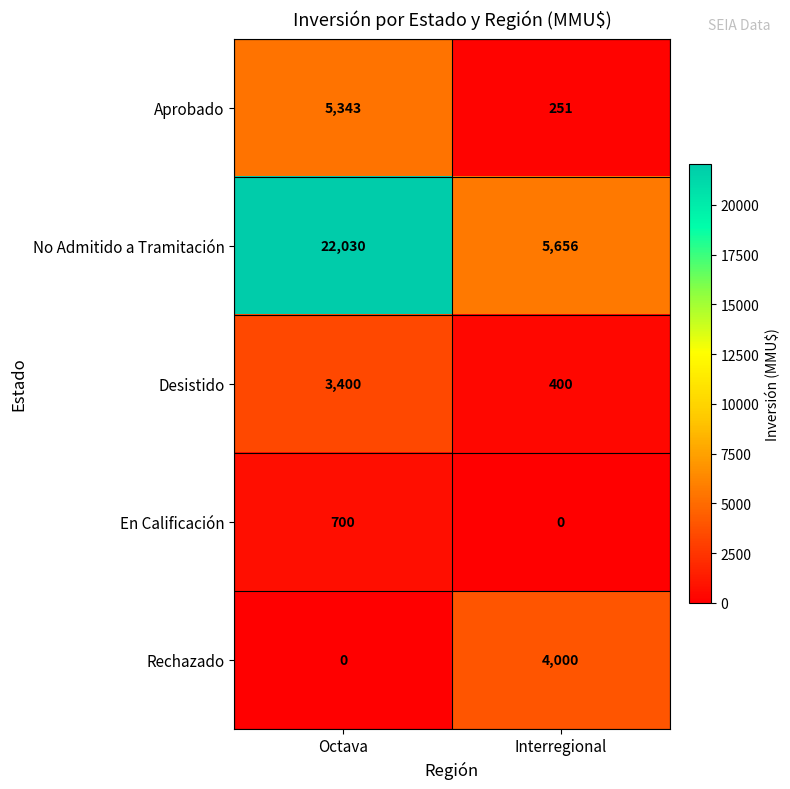

The value of Rechazado at Interregional is 4000. True or false?

True